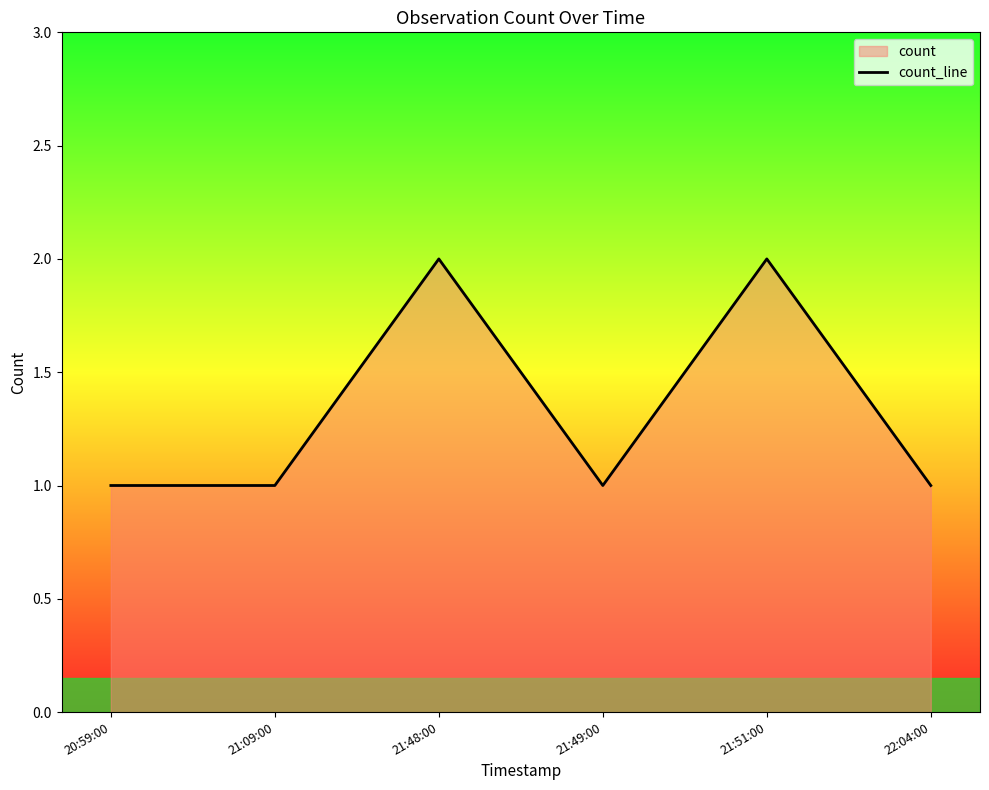

What is the average value?

1